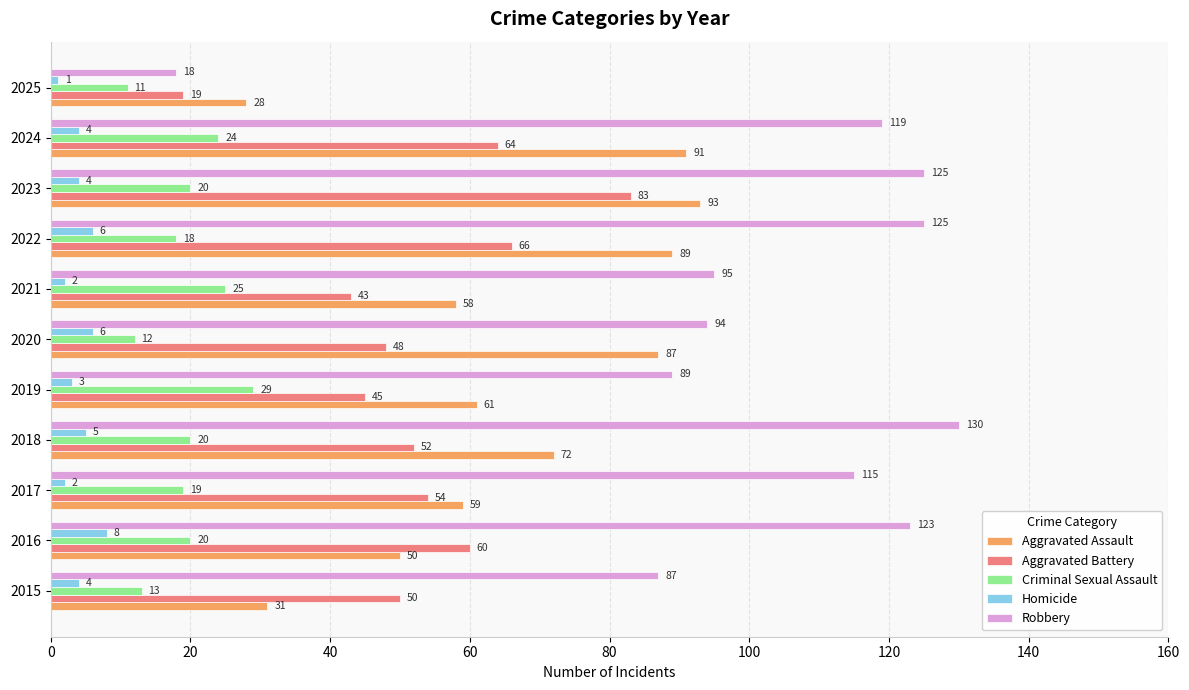

At how many categories does at least one series exceed 96?

6